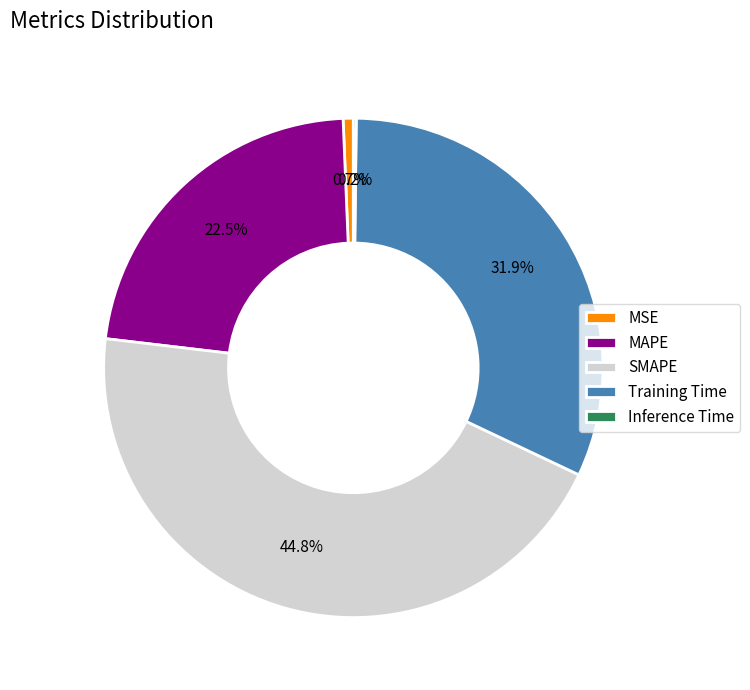

How much of the chart is everything except MAPE?

77.5%